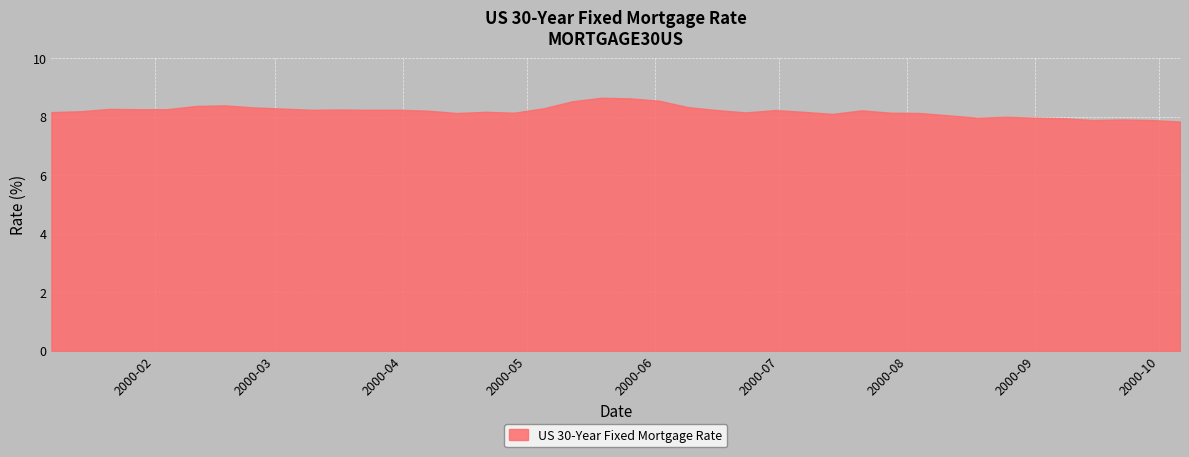

What is the difference between the maximum and minimum values?

0.8